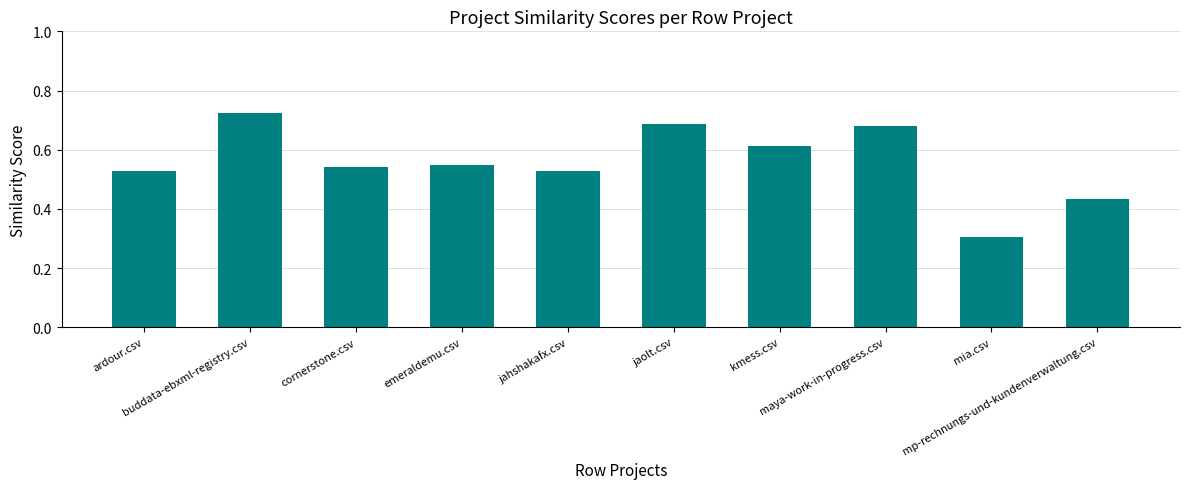

What is the difference between the maximum and second lowest values?

0.3